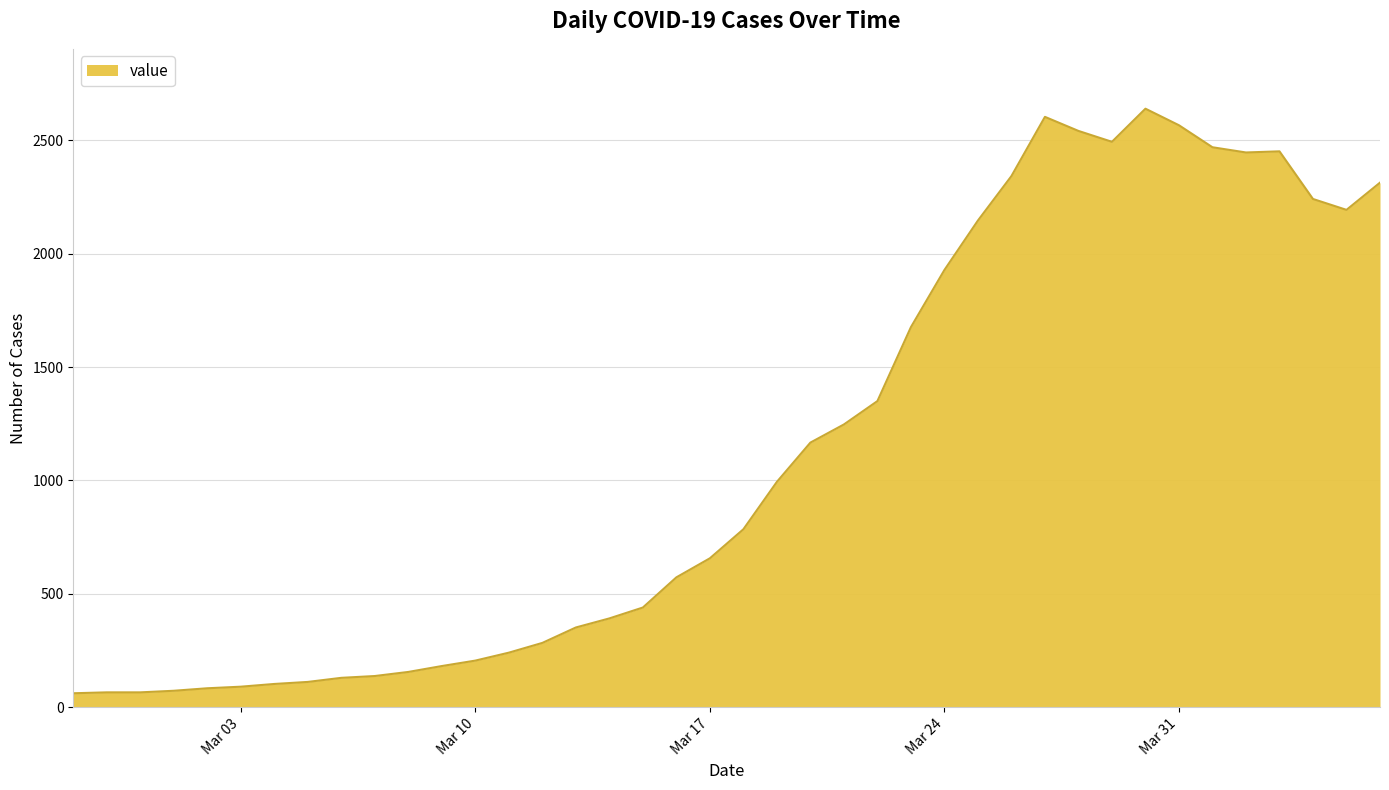

What is the maximum value shown in the chart?

2639